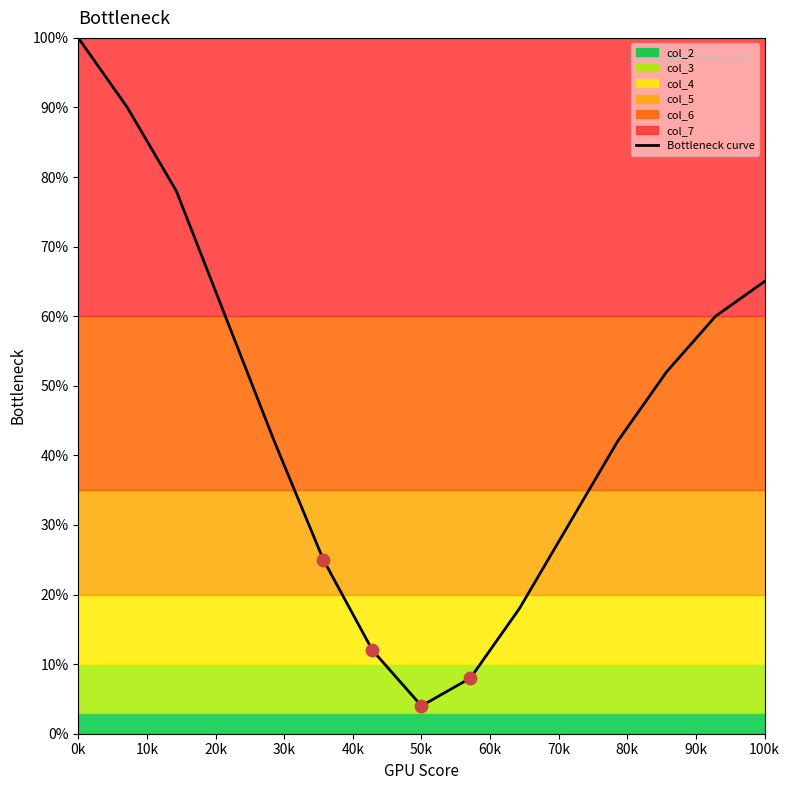

At which label does Bottleneck curve reach its minimum?

50k